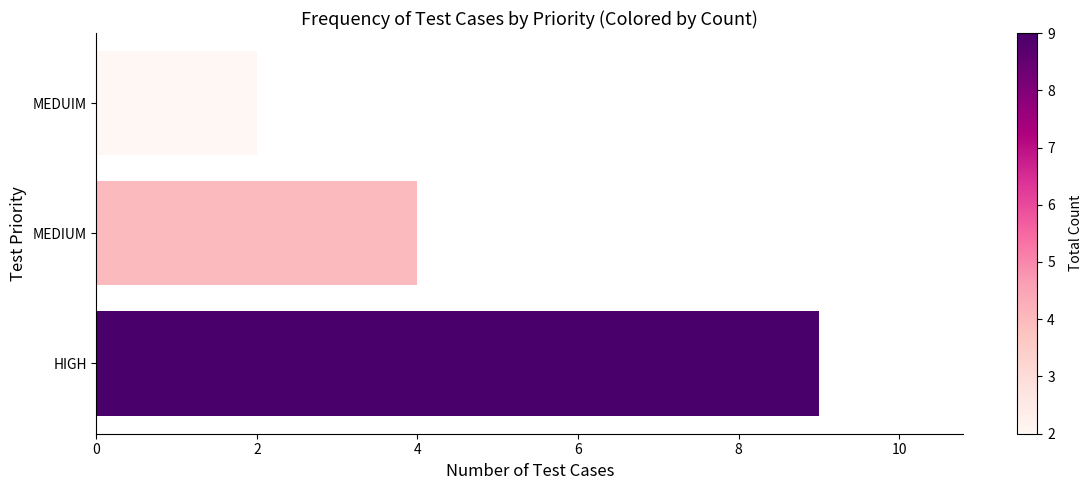

Reading bottom to top, transcribe all the data shown in this chart.

9	4	2